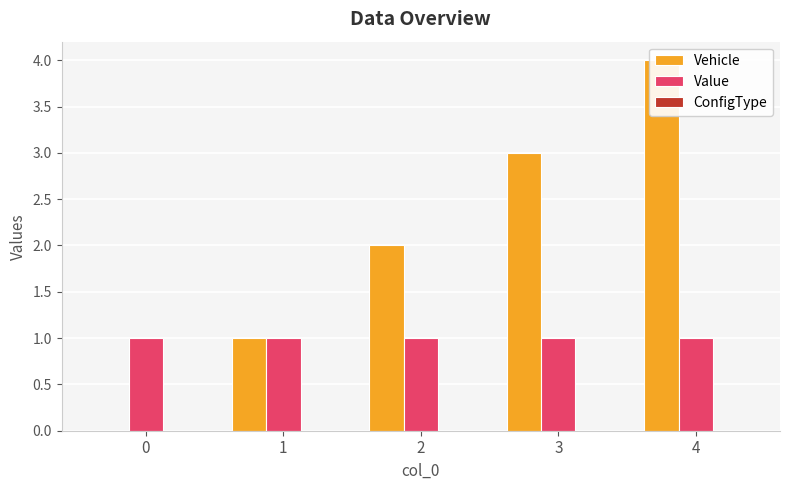

What is the value of the Value bar at the 5th from the left?

1